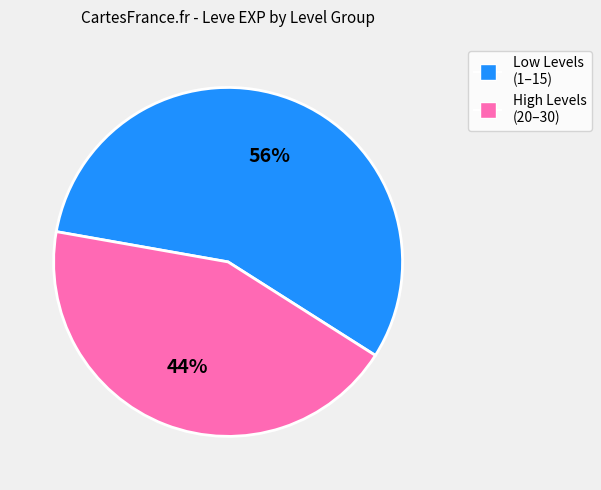

To the nearest percent, what is the difference between the largest and smallest slice percentages?

12%